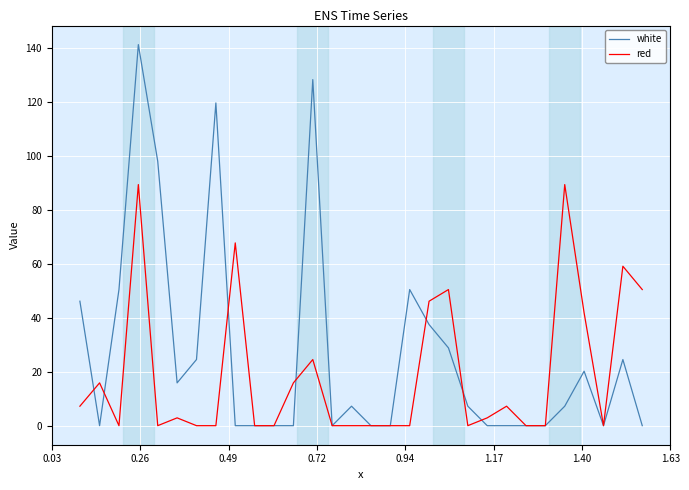

Which series has the largest total across all categories?

white